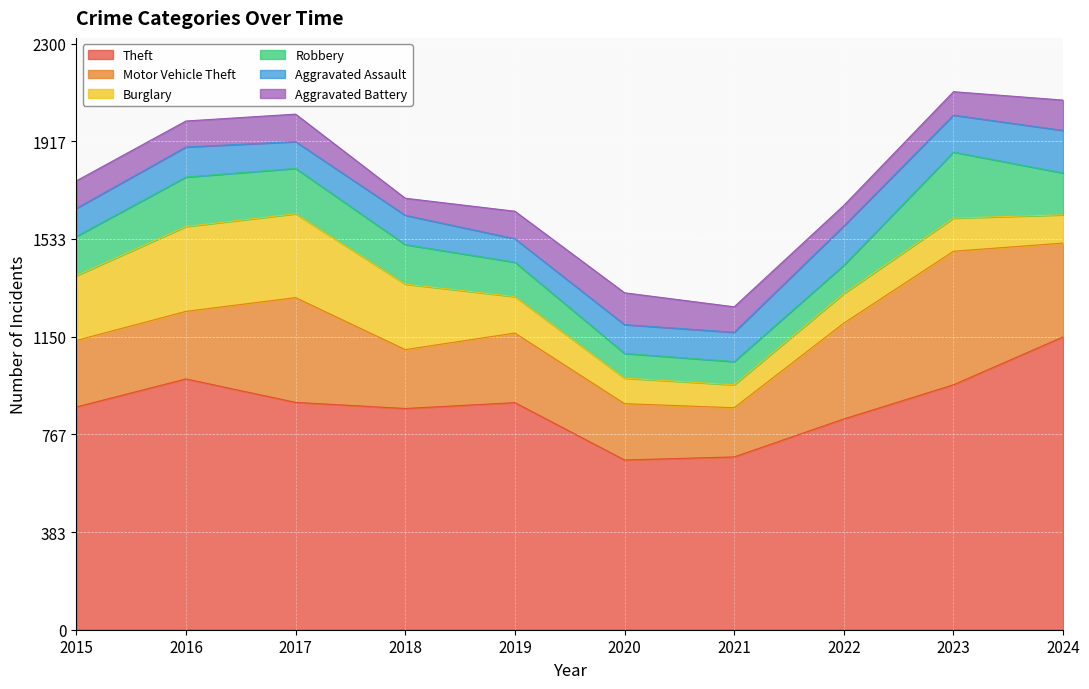

Which category has the highest value across all series?

2024